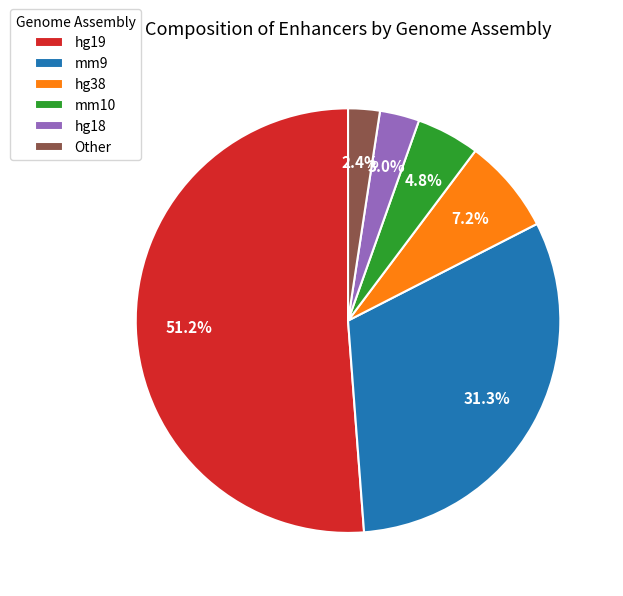

To the nearest percent, what is the difference between the hg19 and mm10 slice percentages?

46%